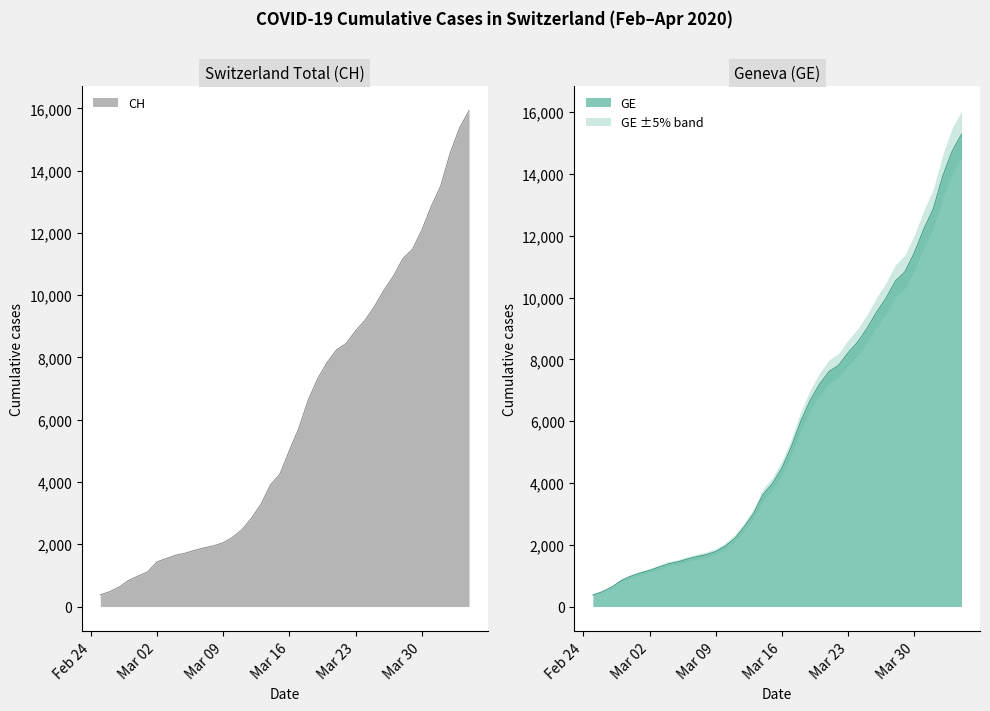

True or false: GE and CH intersect in this chart.

False